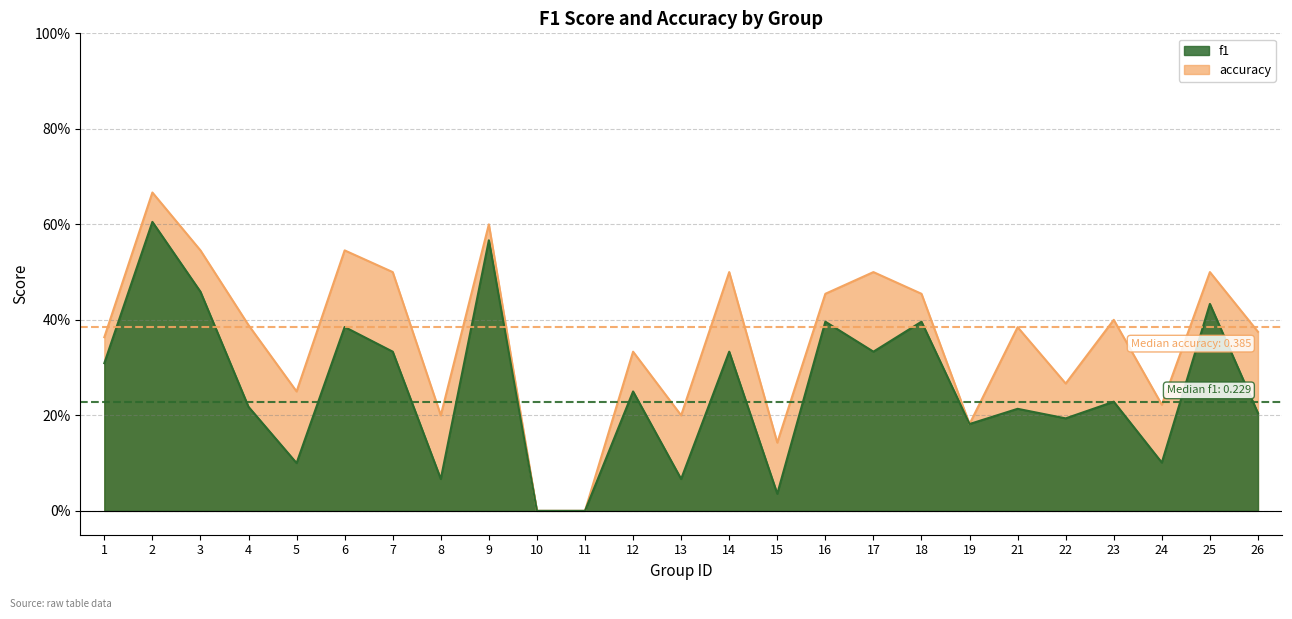

At how many categories does at least one series exceed 0?

23